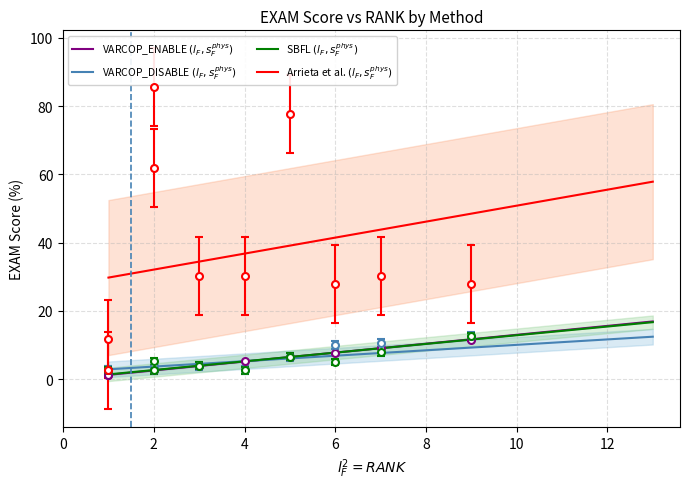

Which series has the largest range (max minus min)?

Arrieta et al. $(l_F, s_F^{phys})$